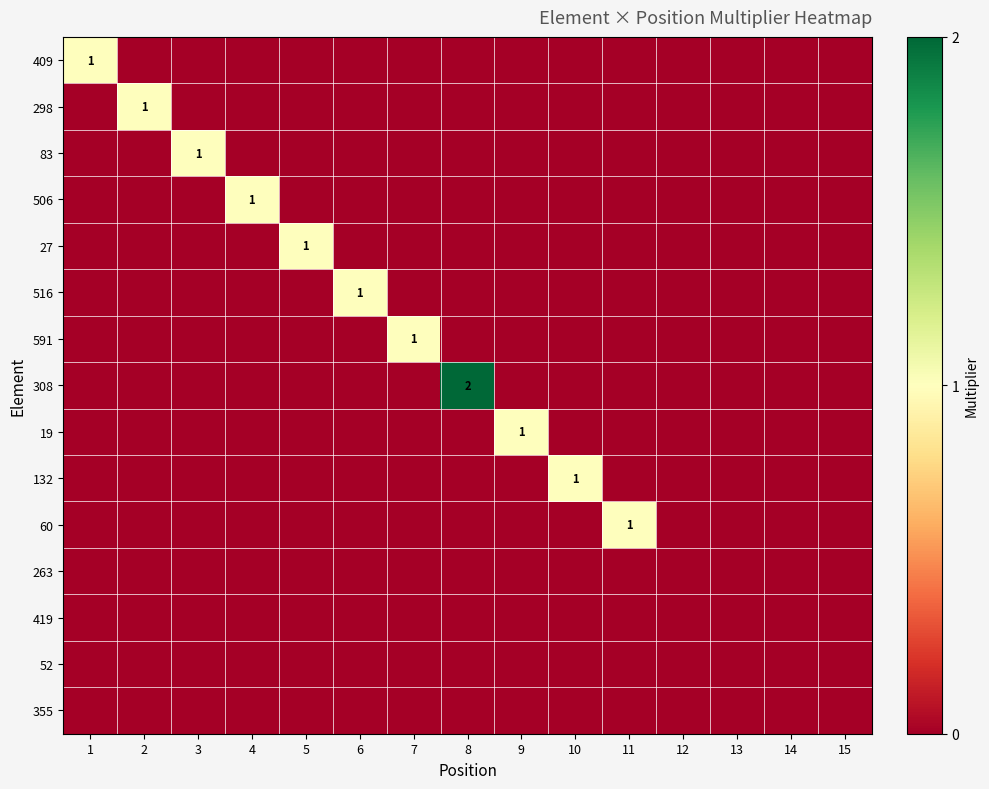

Is the value of 132 at 12 greater than the value of 298 at 2?

No